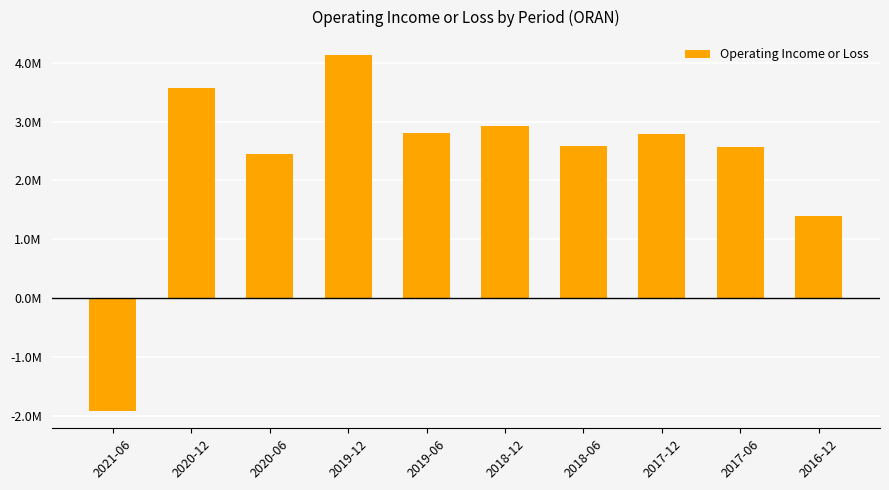

Reading right to left, transcribe all the data shown in this chart.

2016-12=1388600	2017-06=2567100	2017-12=2793800	2018-06=2580300	2018-12=2932400	2019-06=2809200	2019-12=4135000	2020-06=2453500	2020-12=3569500	2021-06=-1911300